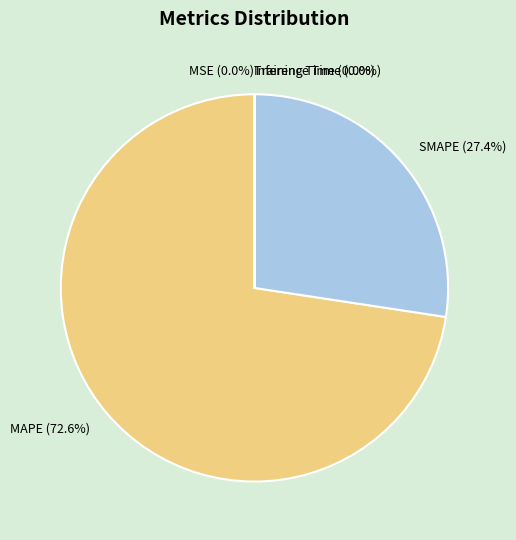

To the nearest percent, what percentage of the pie is MAPE?

73%